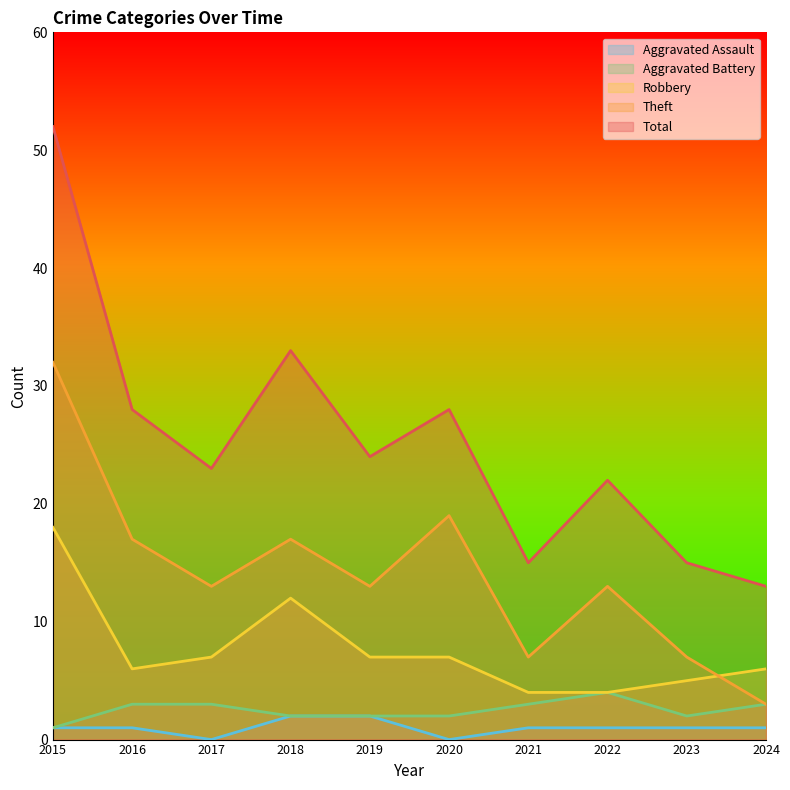

What is the difference between the second highest and second lowest values in the Aggravated Battery series?

1